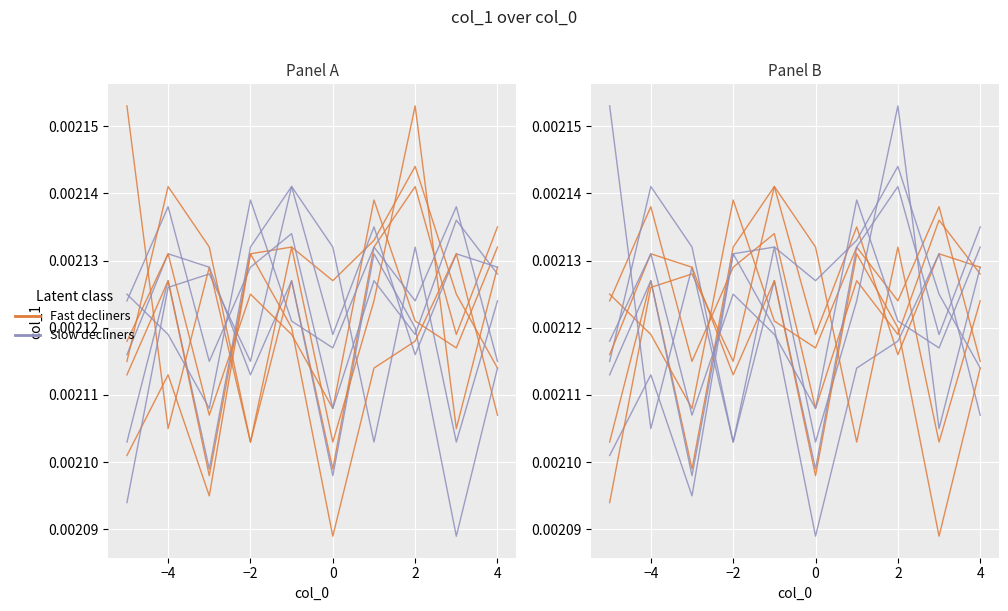

Rank the series by their average value, from highest to lowest.

Fast decliners, Slow decliners